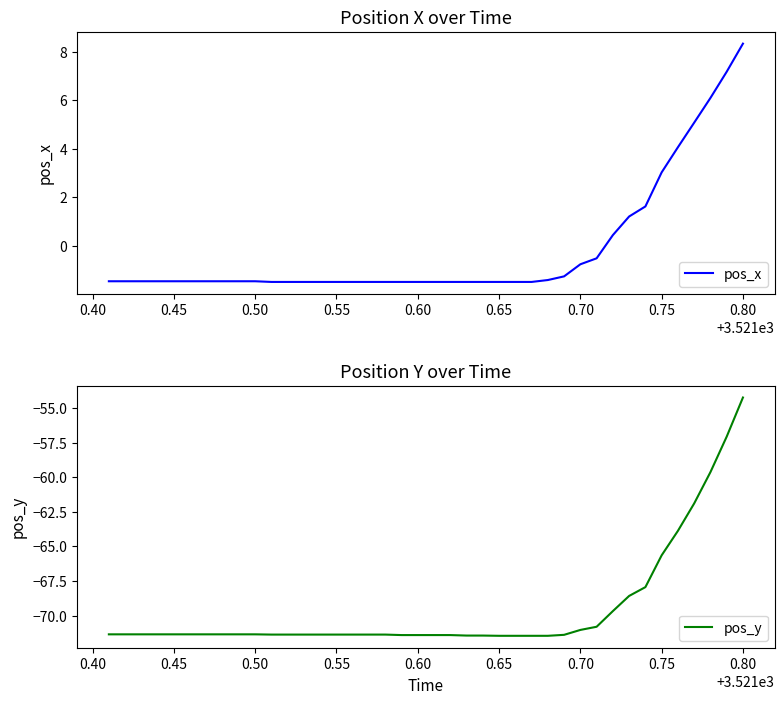

True or false: pos_x and pos_y cross at least once.

False